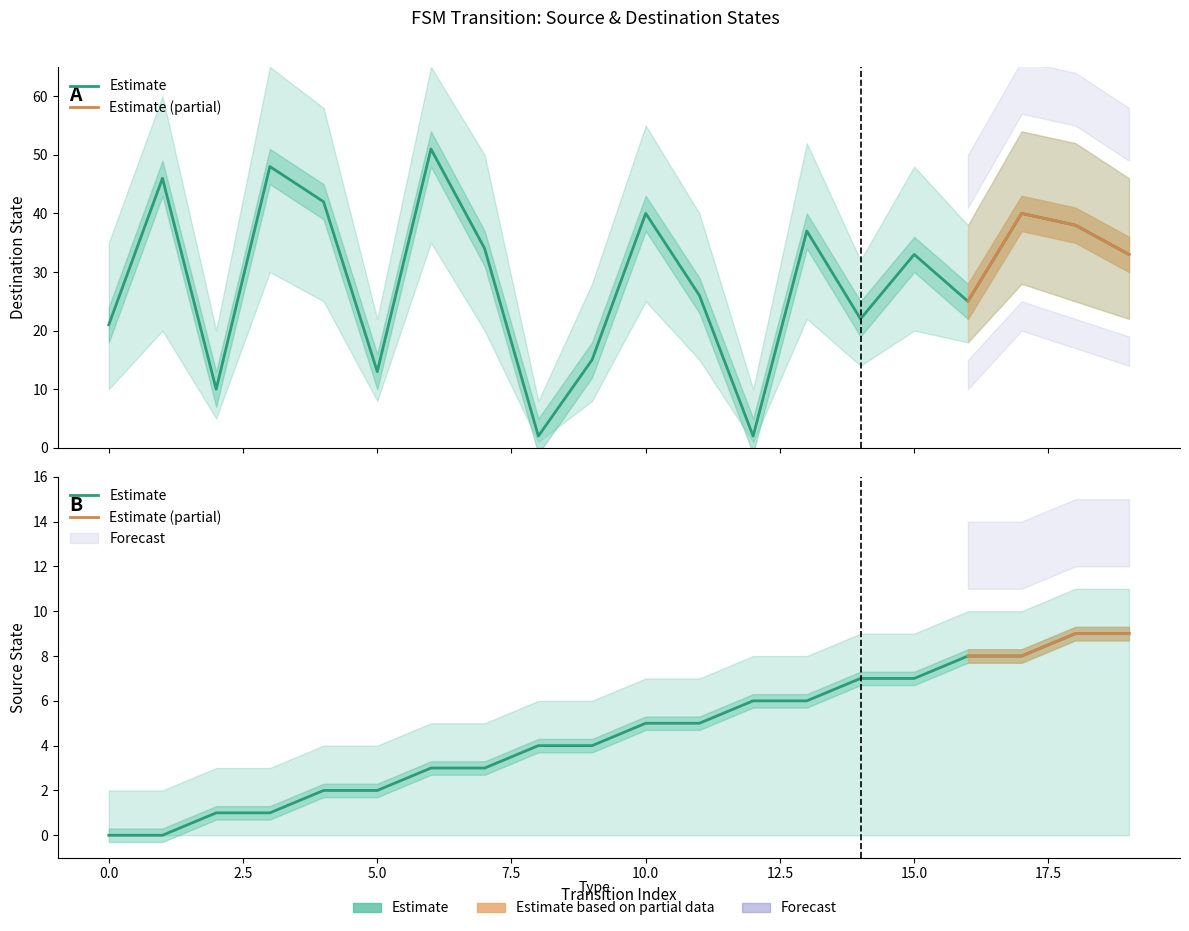

Which series ends up on top after the final intersection of source_state and destination_state?

destination_state